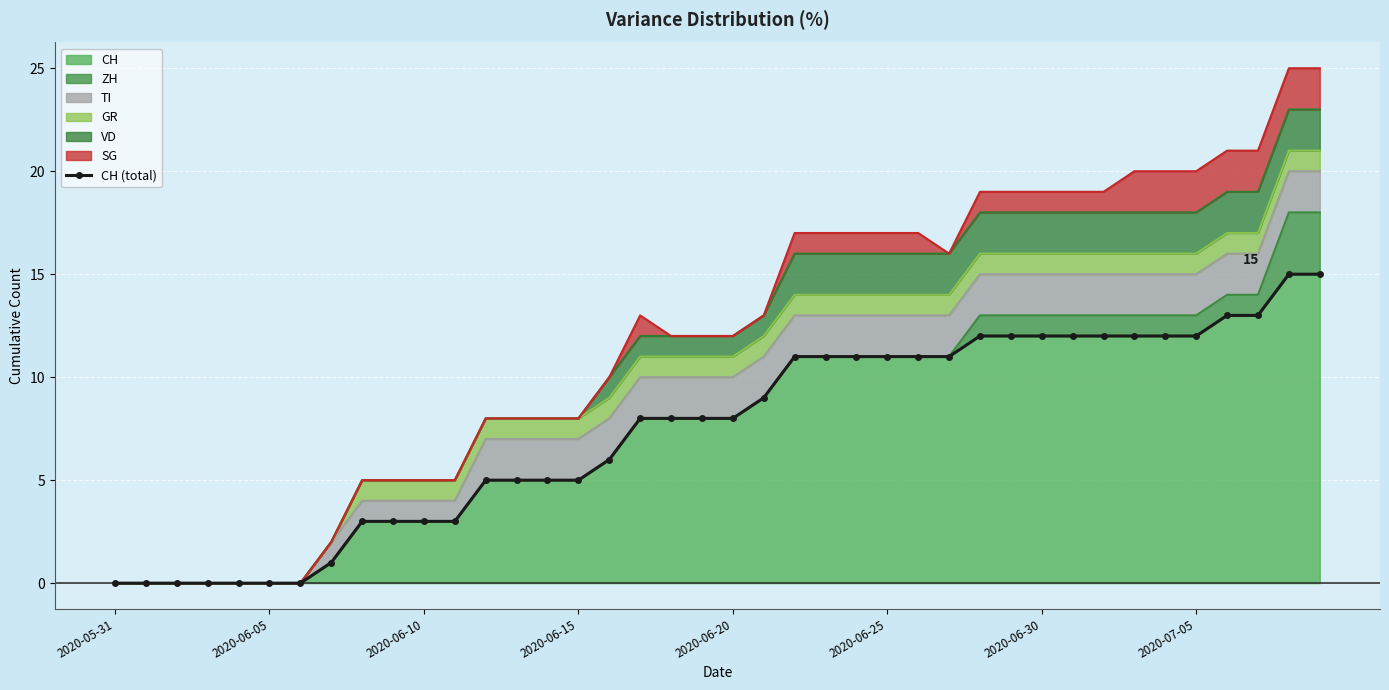

What is the value of the 17th point from the left?

6